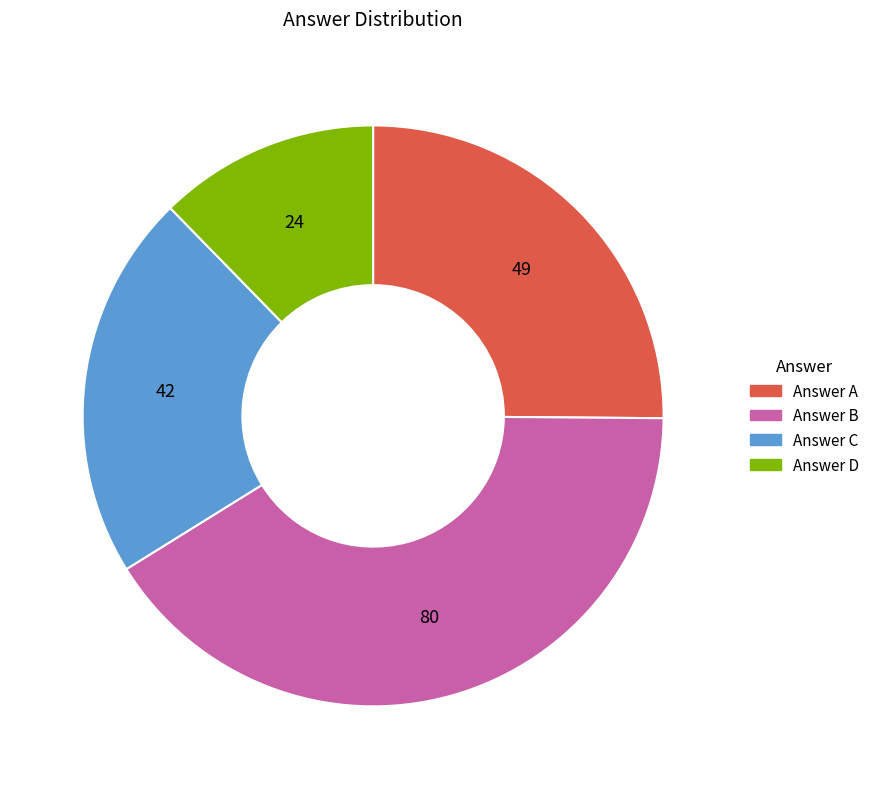

Is there any slice that represents more than half of the pie?

No